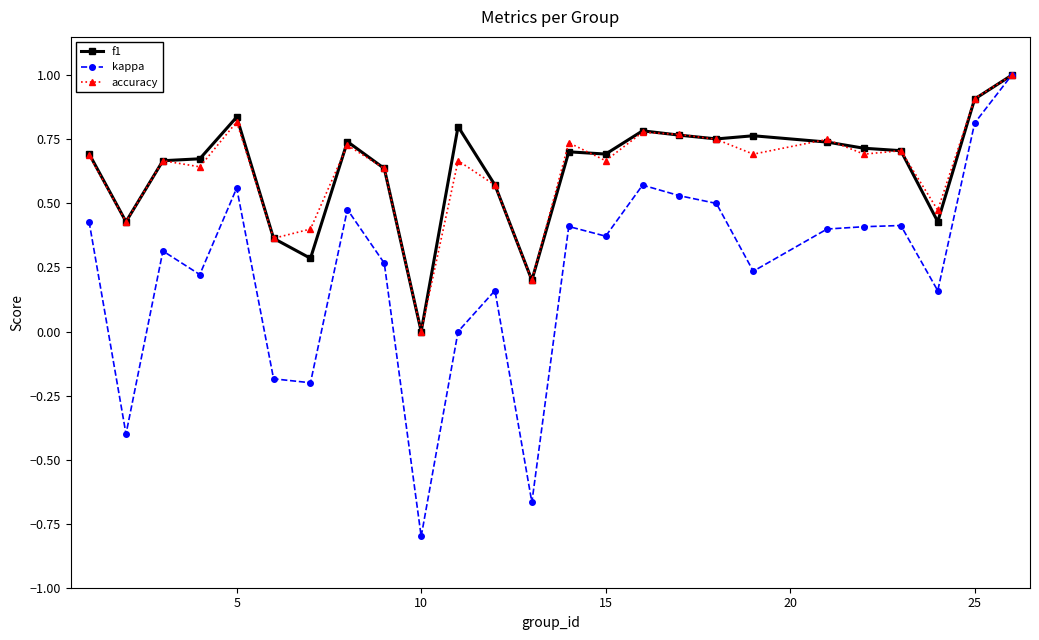

Which series has the largest range (max minus min)?

kappa